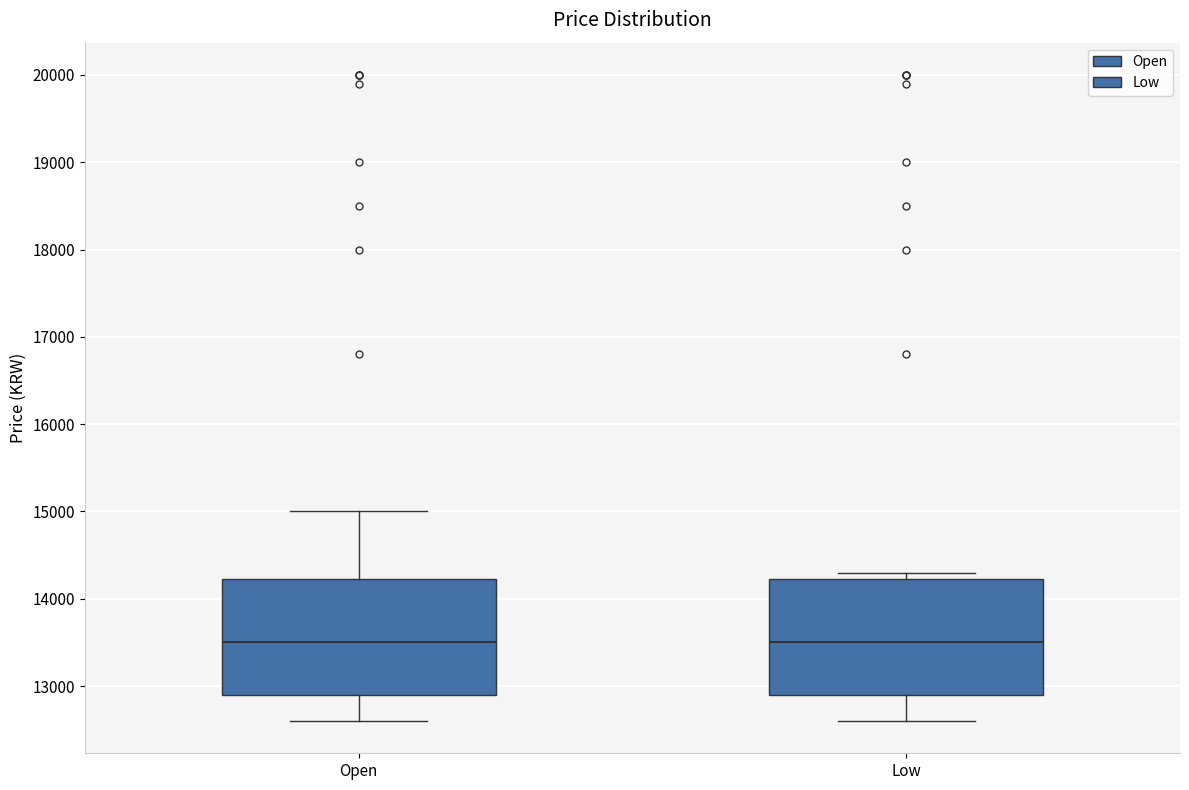

Where is the upper edge of the box for Open on the y-axis? The values are not printed on the chart, so give them approximately, as read against the axis.

14200